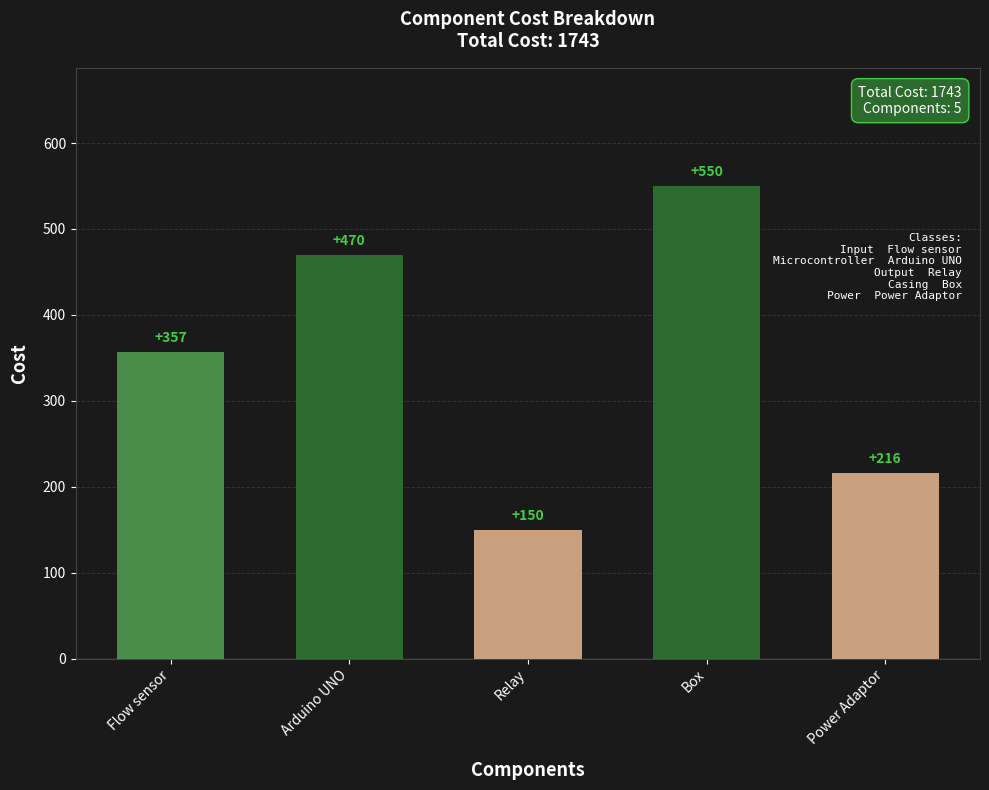

Rank the categories by value from lowest to highest.

Relay, Power Adaptor, Flow sensor, Arduino UNO, Box